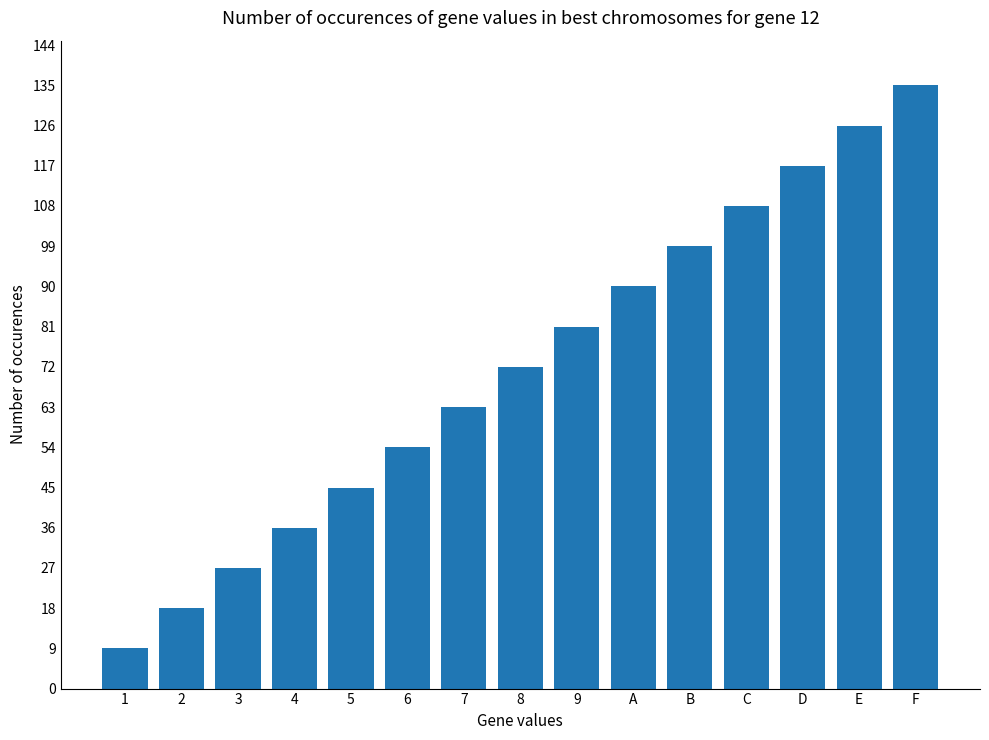

List the labels in order of value, largest first.

F, E, D, C, B, A, 9, 8, 7, 6, 5, 4, 3, 2, 1